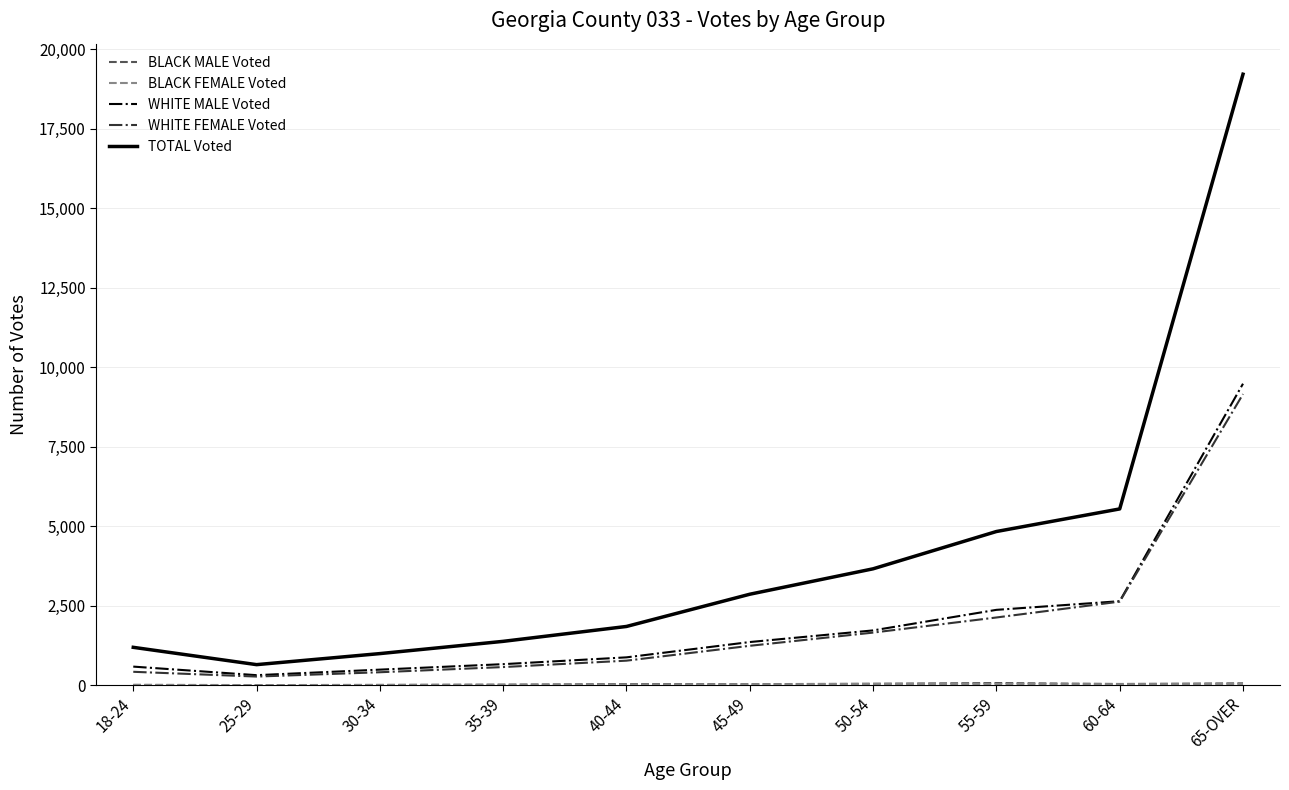

How many values in the WHITE FEMALE Voted series are below 1242?

5